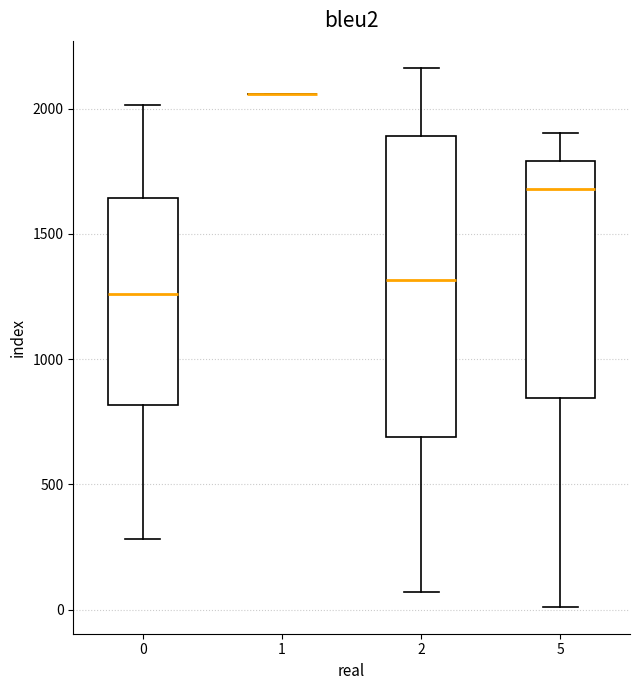

Where does the upper whisker of the box at x = 2 end on the y-axis? The values are not printed on the chart, so give them approximately, as read against the axis.

2150